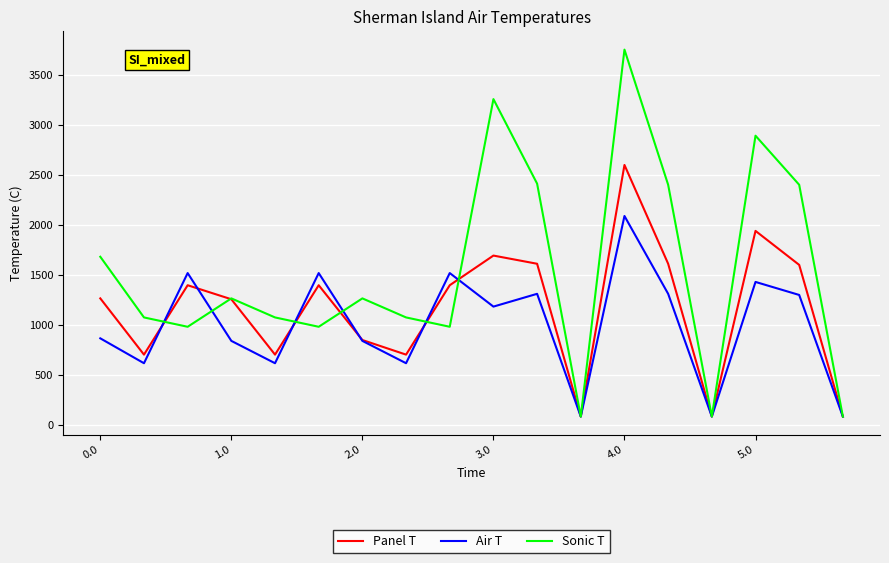

What is the average value of the Panel T series?

1167.2